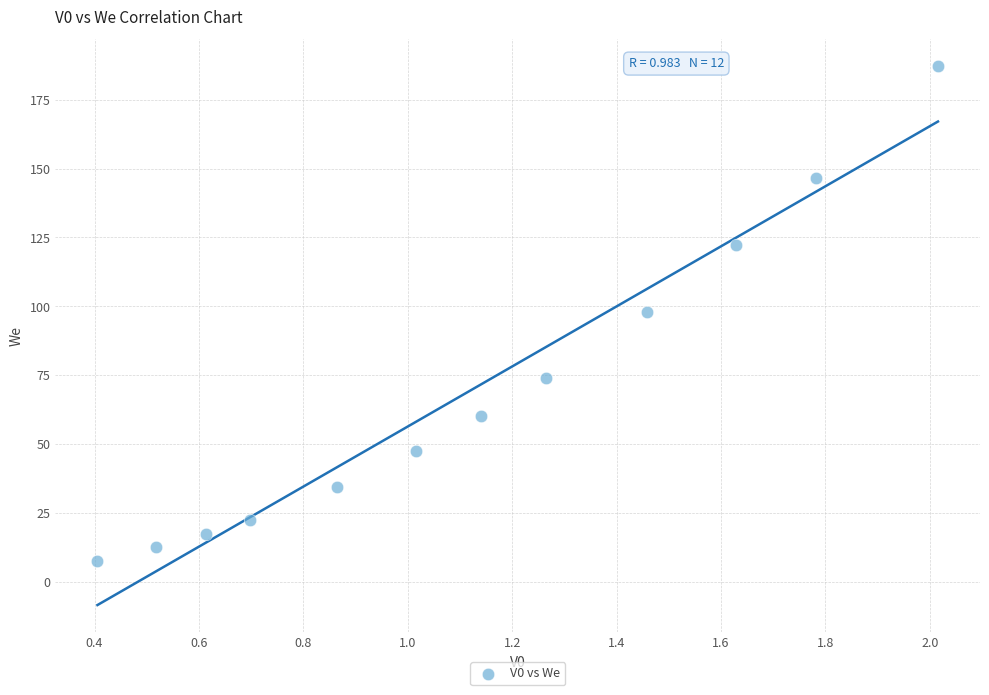

What is the range of Y values (max minus min)?

179.6